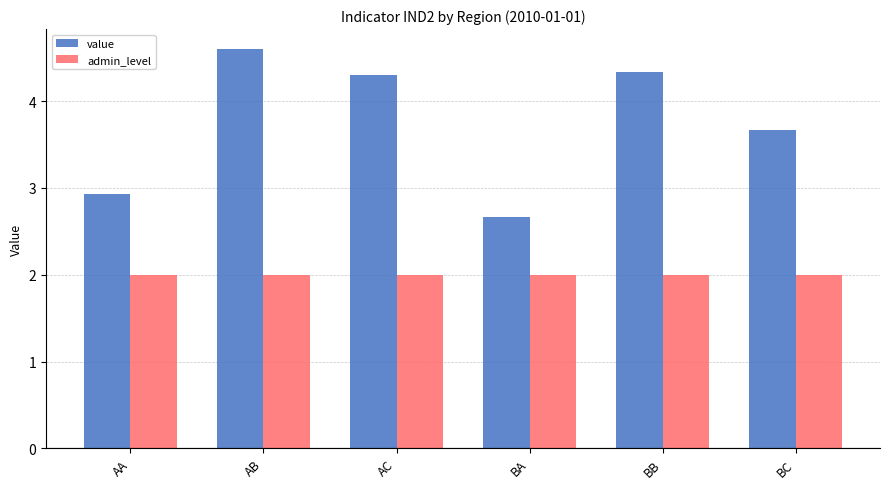

At which category is the sum across all series the highest?

AB